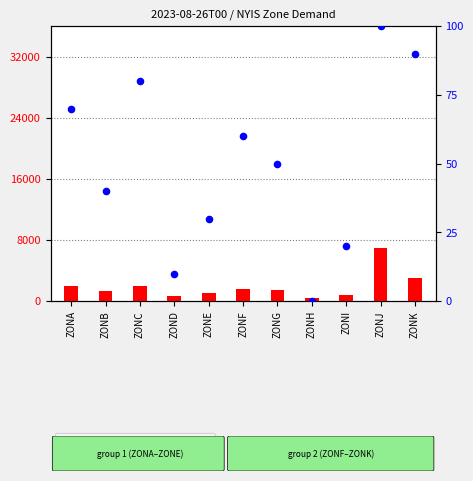

What are all the series names shown in the legend?

count, percentile rank within the sample